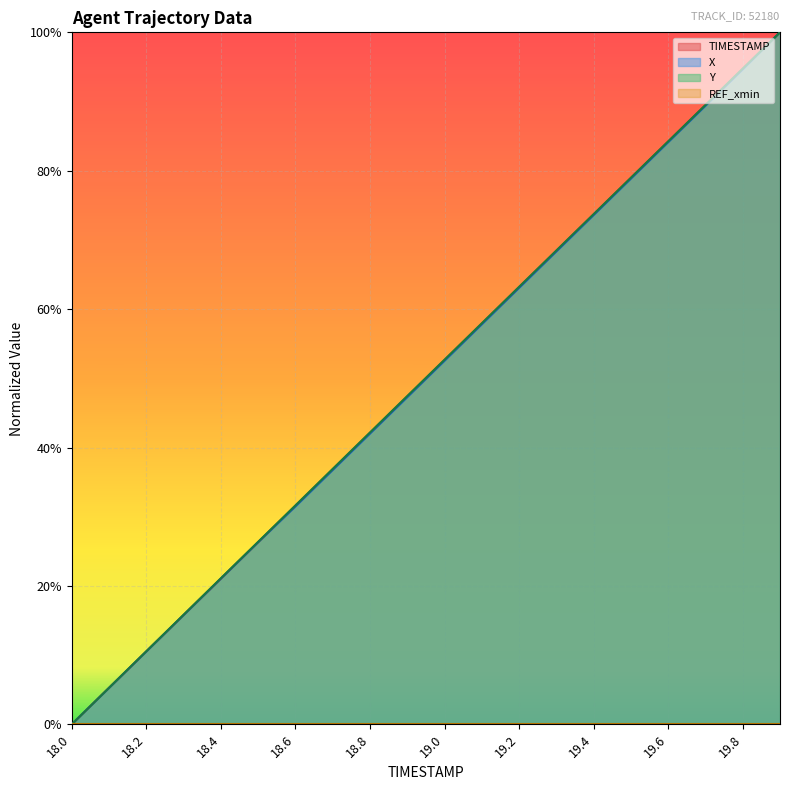

Which series has the largest total across all categories?

Y